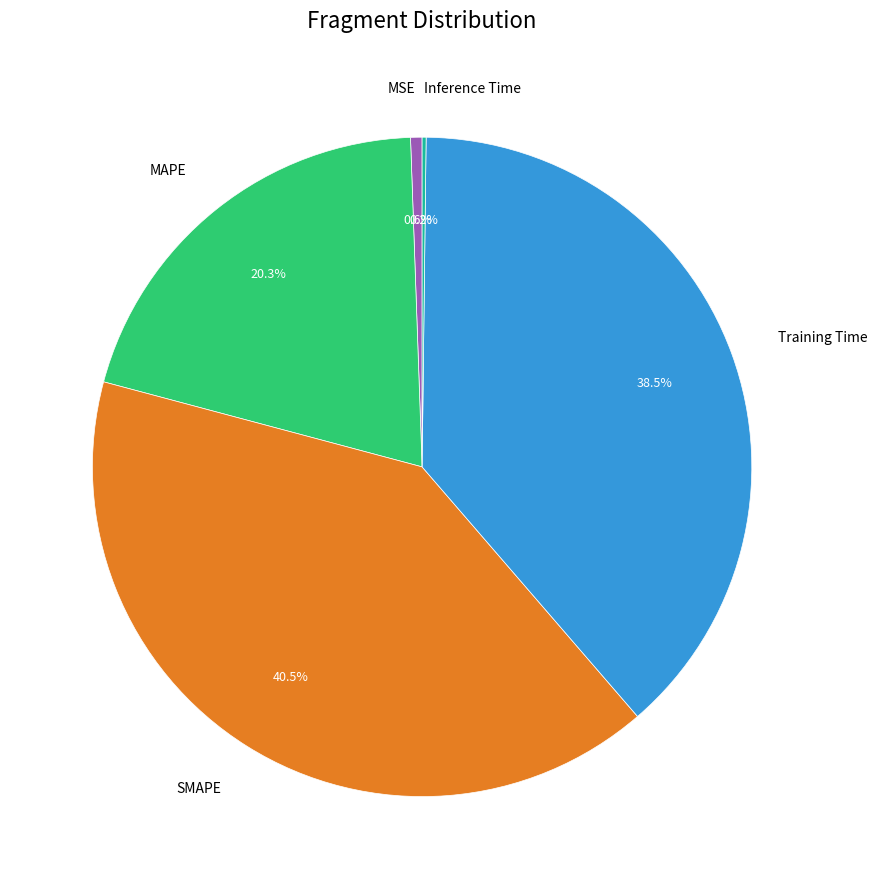

What is the largest slice in the pie chart?

SMAPE